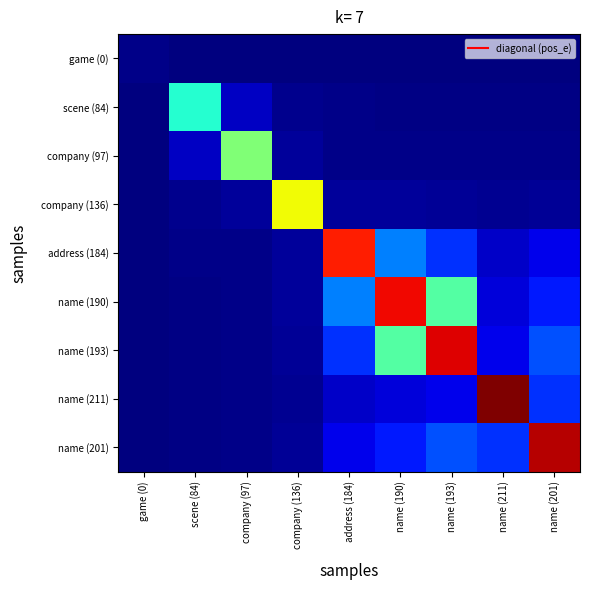

Count the number of data series in this chart.

9